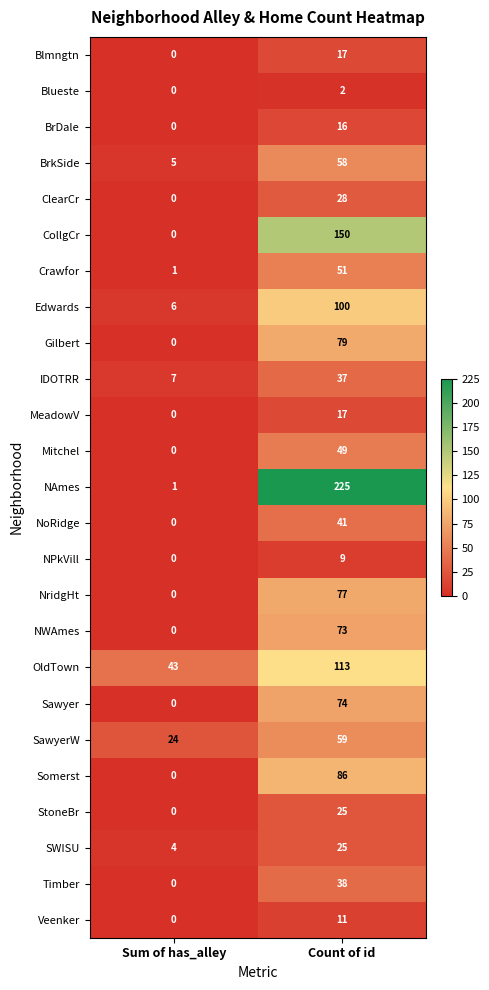

At which category is the sum across all series the highest?

Count of id